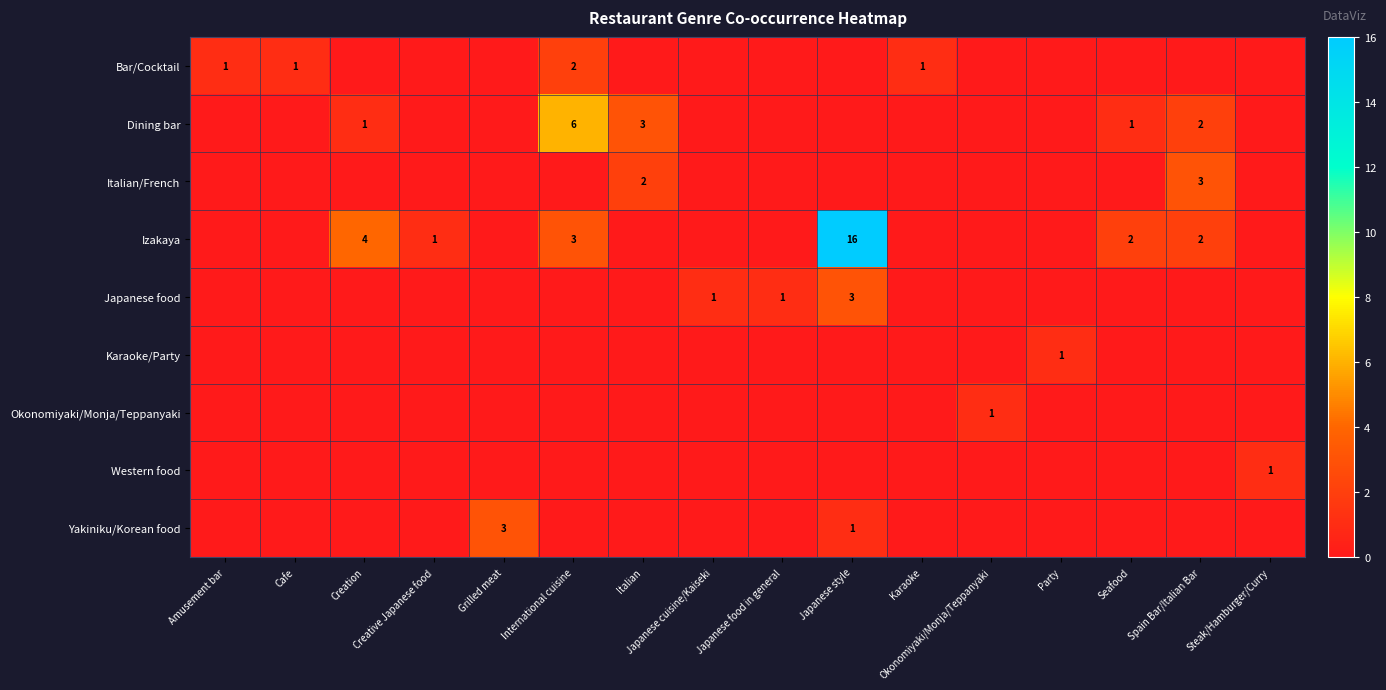

The value of Bar/Cocktail at Grilled meat is 0. True or false?

True